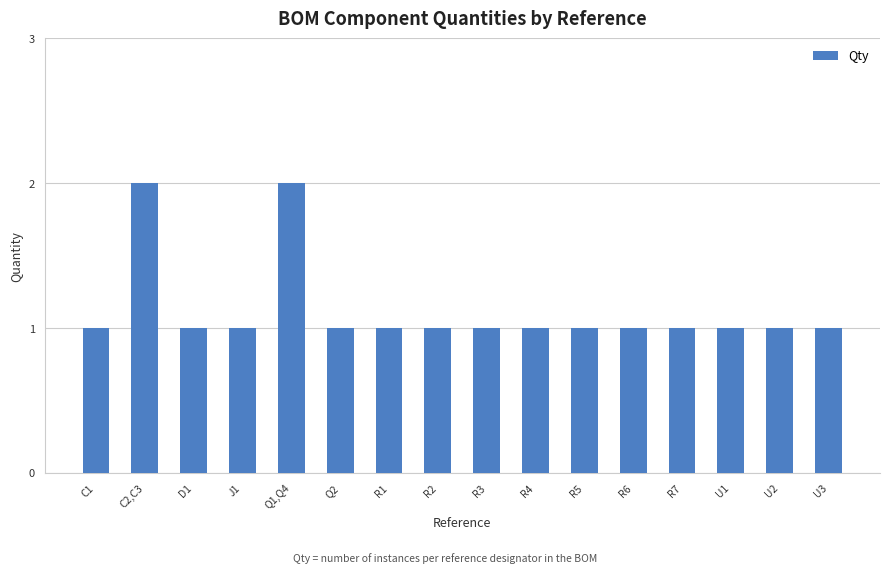

The chart shows a value of 0 at Q2. True or false?

False